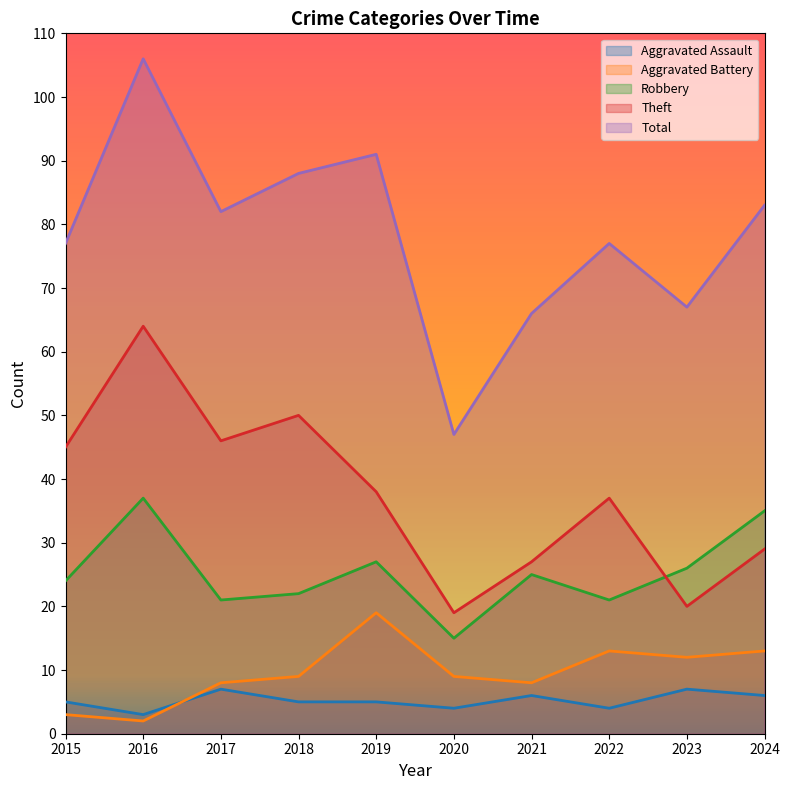

At which label does Robbery first exceed 25?

2016